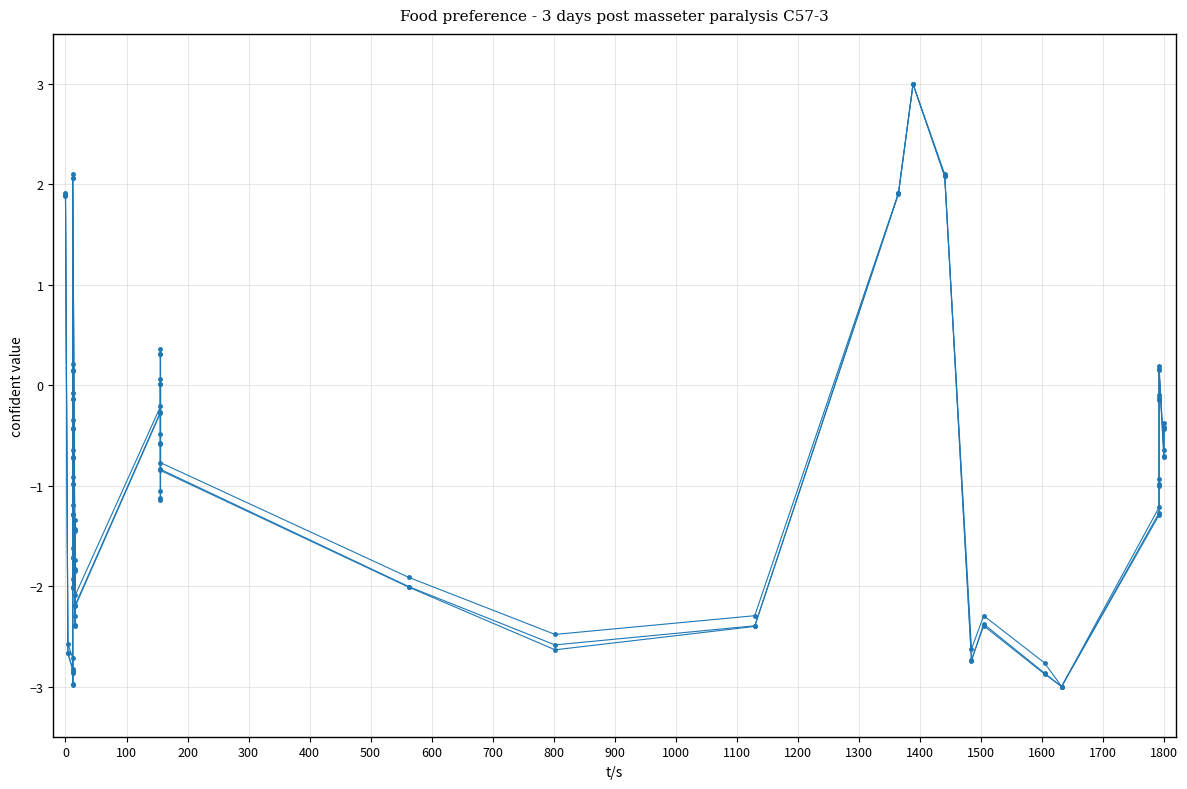

The col_5 series shows 1.0 at 26. True or false?

False